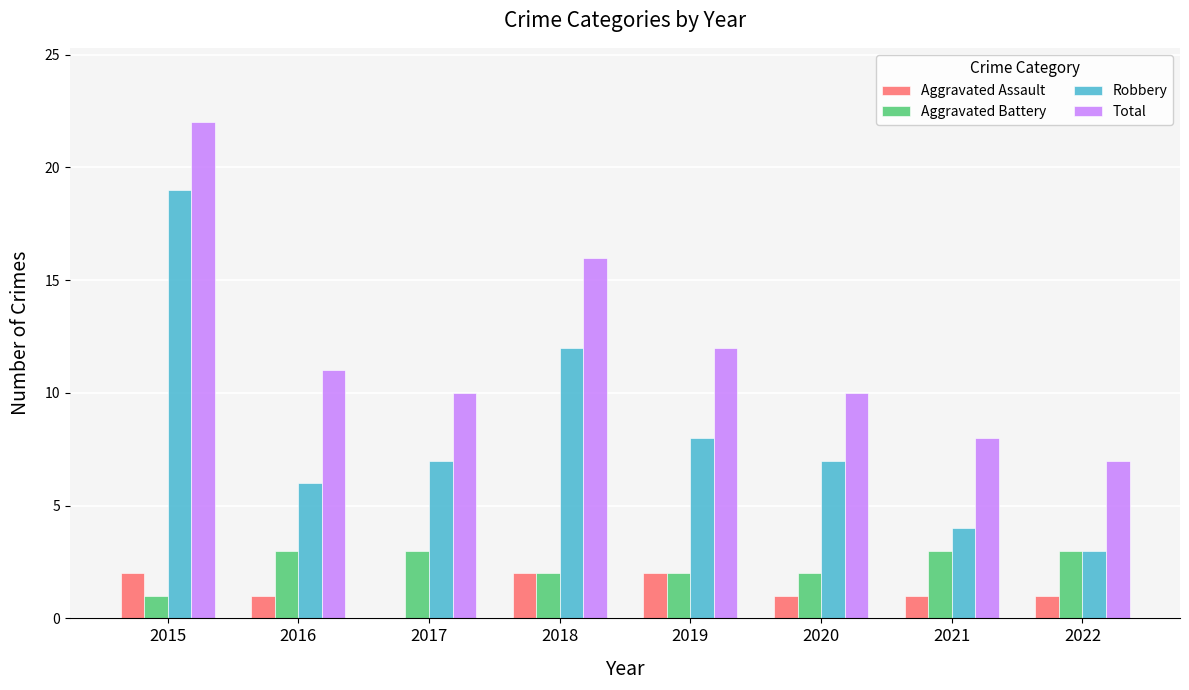

What is the maximum value shown in the chart?

22